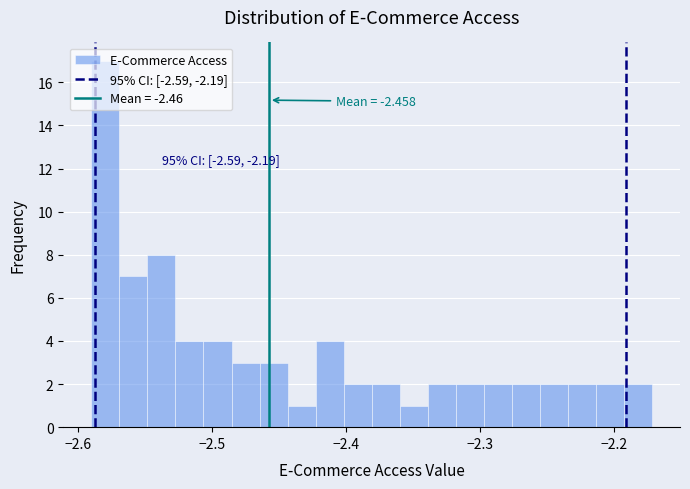

Read against the x-axis, roughly where is the centre of the tallest bar?

-2.58